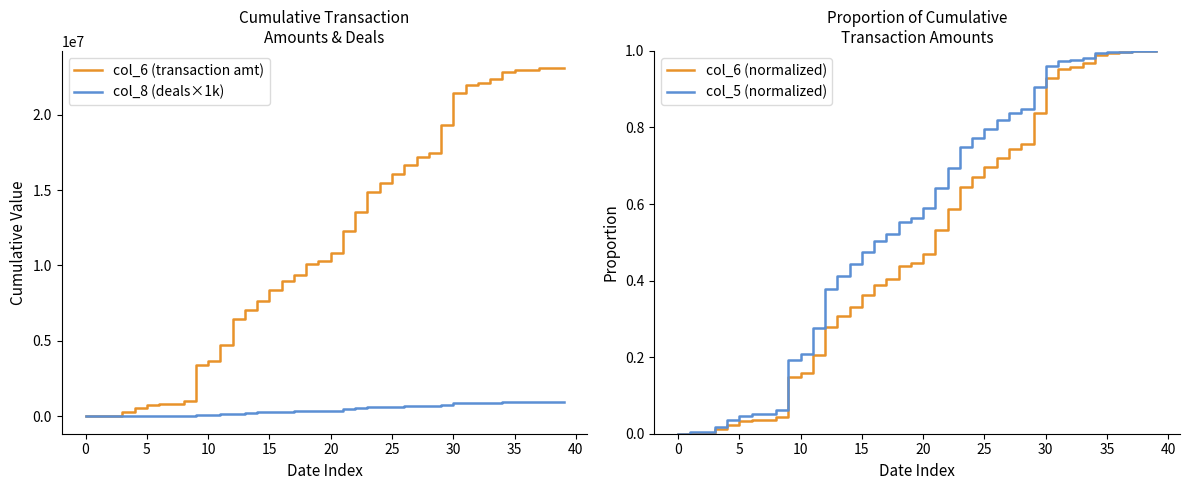

Reading right to left, list all the values displayed in this chart.

col_6 (transaction amt): 23066410.0	23066410.0	23066410.0	22983210.0	22923810.0	22804780.0	22343110.0	22095610.0	21962730.0	21413260.0	19310110.0	17444960.0	17164300.0	16644480.0	16070880.0	15456260.0	14887180.0	13521440.0	12262490.0	10842980.0	10292680.0	10076930.0	9346160.0	8938060.0	8358290.0	7626630.0	7077510.0	6444140.0	4757710.0	3666220.0	3390750.0	1016950.0	826270.0	826270.0	751470.0	550340.0	265430.0	54100.0	54100.0	8200.0
col_8 (deals×1k): 948000.0	948000.0	948000.0	944000.0	943000.0	936000.0	917000.0	911000.0	898000.0	881000.0	752000.0	708000.0	701000.0	686000.0	647000.0	632000.0	607000.0	529000.0	461000.0	382000.0	348000.0	338000.0	323000.0	311000.0	291000.0	258000.0	215000.0	172000.0	147000.0	117000.0	99000.0	38000.0	24000.0	24000.0	23000.0	16000.0	7000.0	3000.0	3000.0	1000.0
col_6 (normalized): 1.0	1.0	1.0	1.0	1.0	1.0	1.0	1.0	1.0	0.9	0.8	0.8	0.7	0.7	0.7	0.7	0.6	0.6	0.5	0.5	0.4	0.4	0.4	0.4	0.4	0.3	0.3	0.3	0.2	0.2	0.1	0.0	0.0	0.0	0.0	0.0	0.0	0.0	0.0	0.0
col_5 (normalized): 1.0	1.0	1.0	1.0	1.0	1.0	1.0	1.0	1.0	1.0	0.9	0.8	0.8	0.8	0.8	0.8	0.8	0.7	0.6	0.6	0.6	0.6	0.5	0.5	0.5	0.4	0.4	0.4	0.3	0.2	0.2	0.1	0.1	0.1	0.0	0.0	0.0	0.0	0.0	0.0